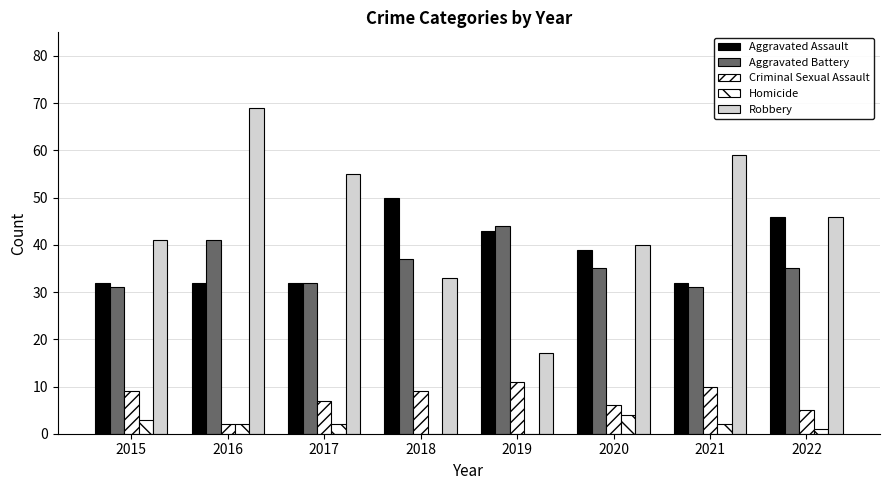

How many groups of bars are there?

8